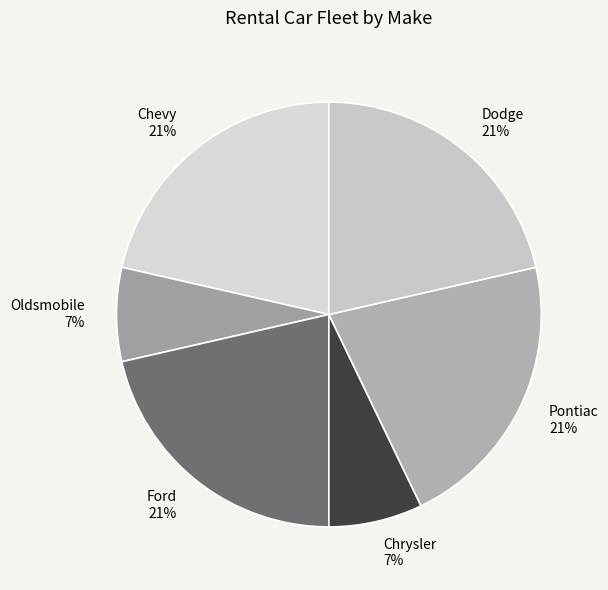

Is Pontiac the majority of the pie?

No